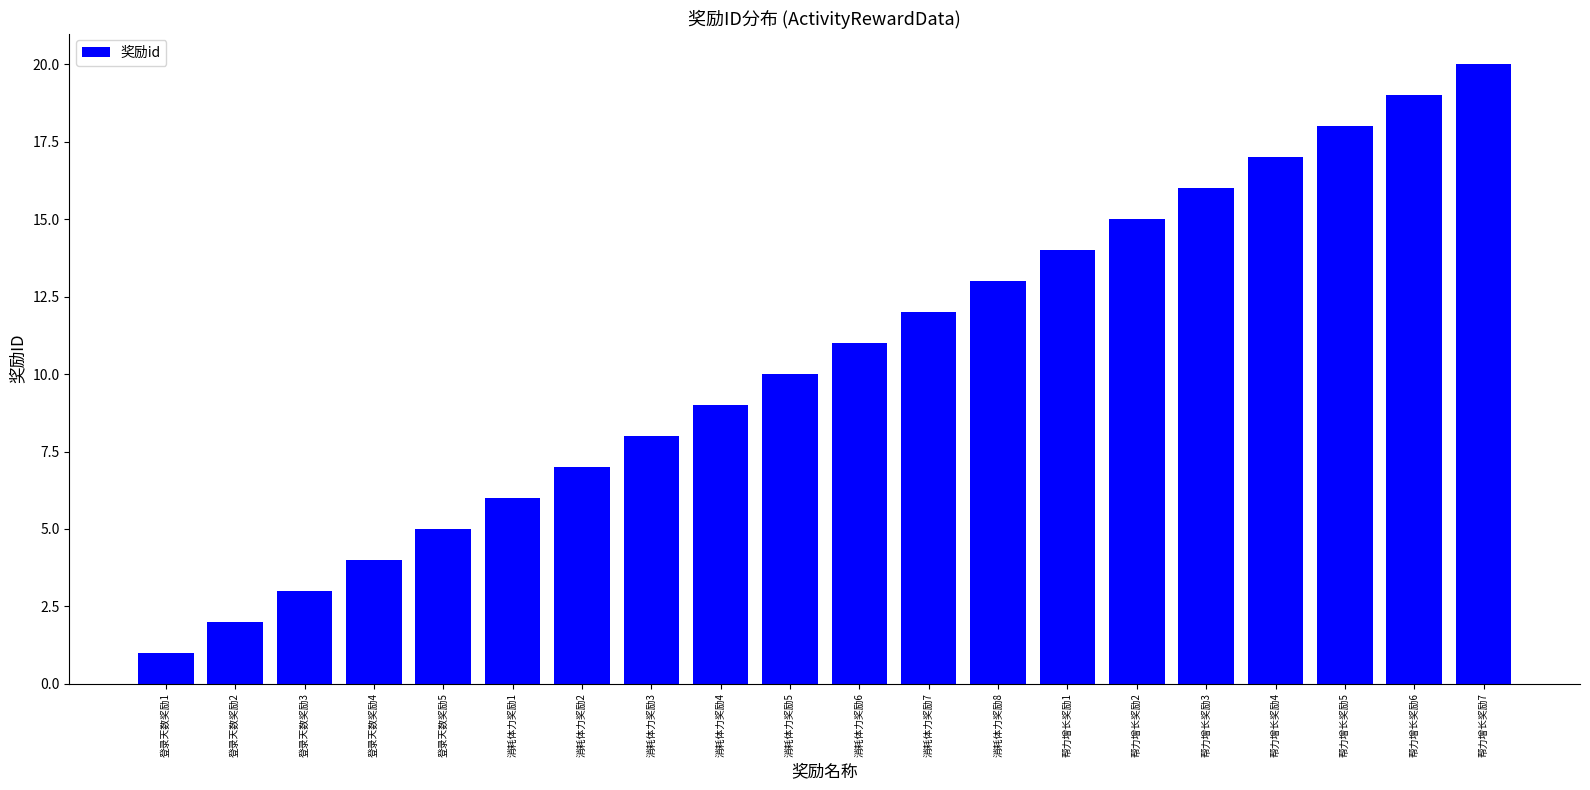

What is the ratio of the value at 消耗体力奖励7 to the value at 帮力增长奖励7?

0.6